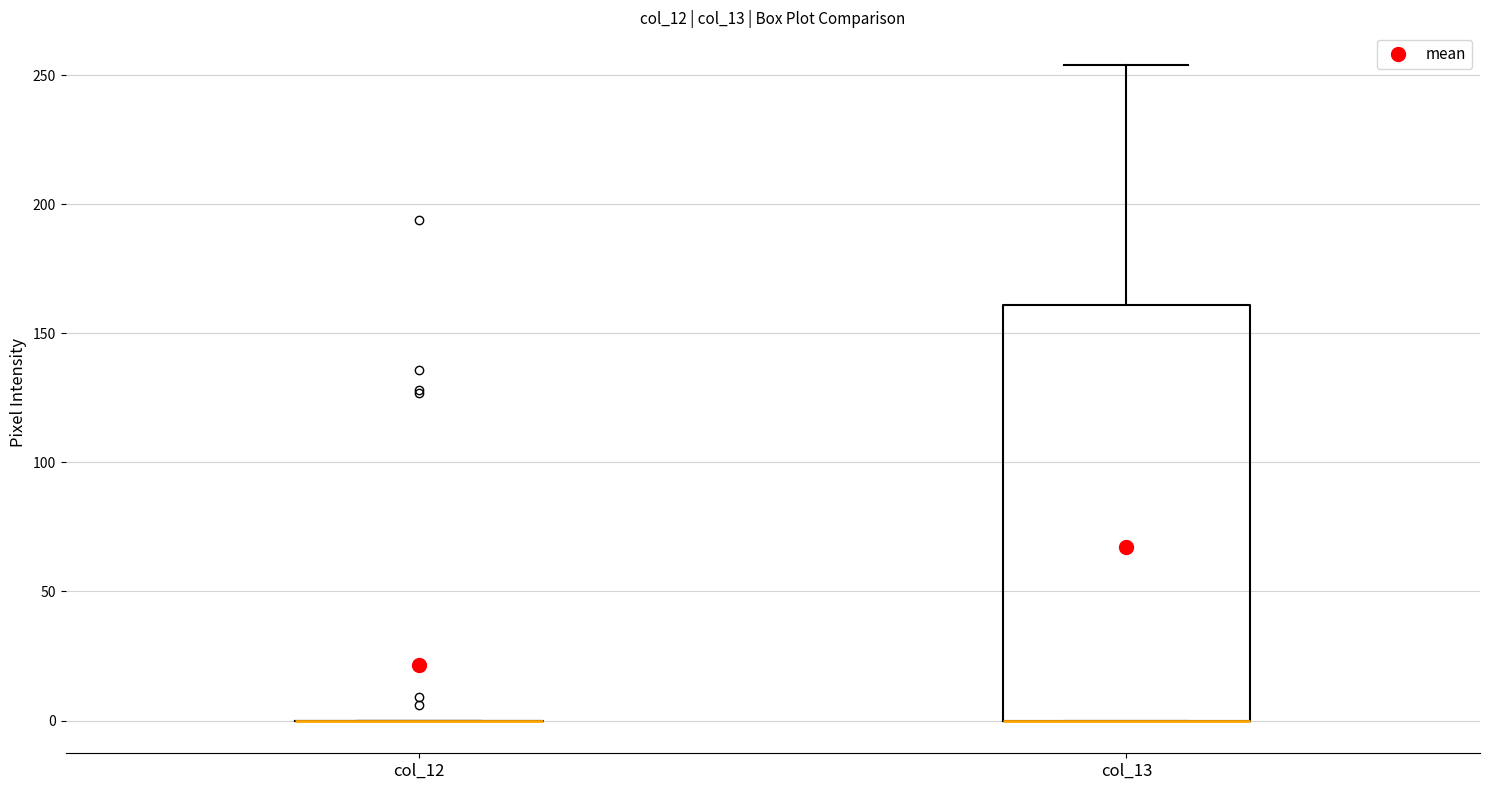

Where is the upper edge of the box for col_13 on the y-axis? The values are not printed on the chart, so give them approximately, as read against the axis.

160